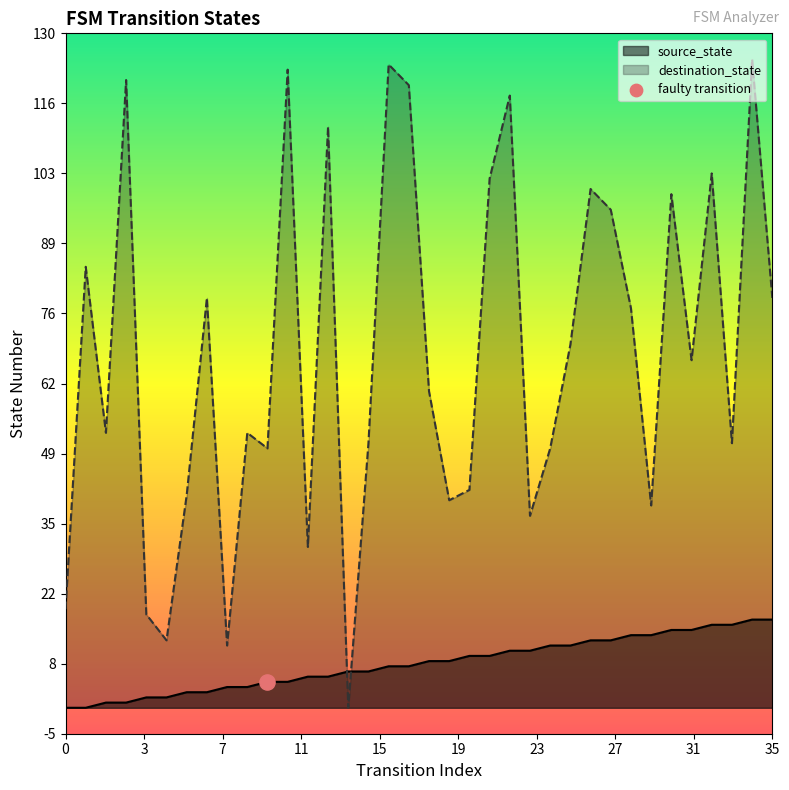

What is the total value across all series at 20?

52